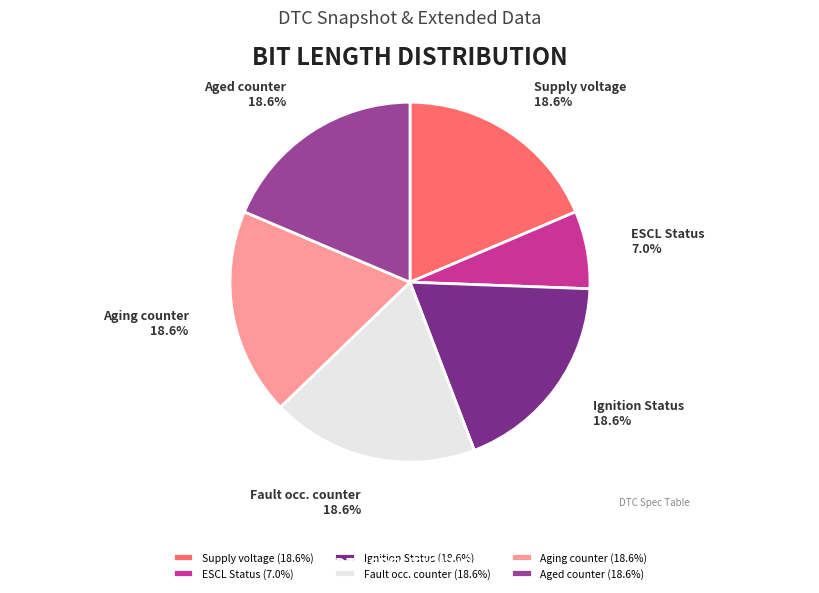

What is the ratio of the value at Fault occ. counter 18.6% to the value at Supply voltage 18.6%?

1.0